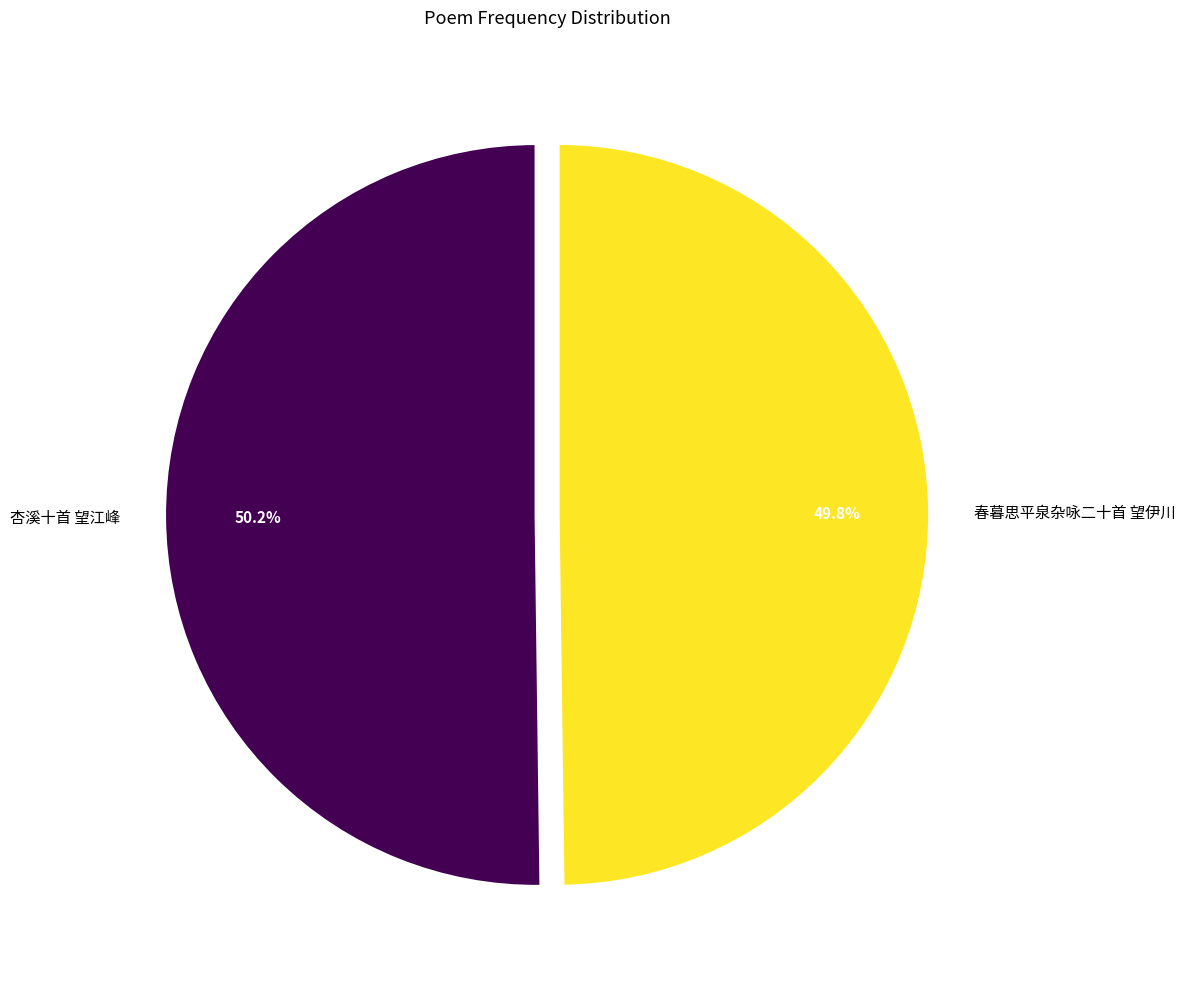

Count the number of slices in the pie.

2